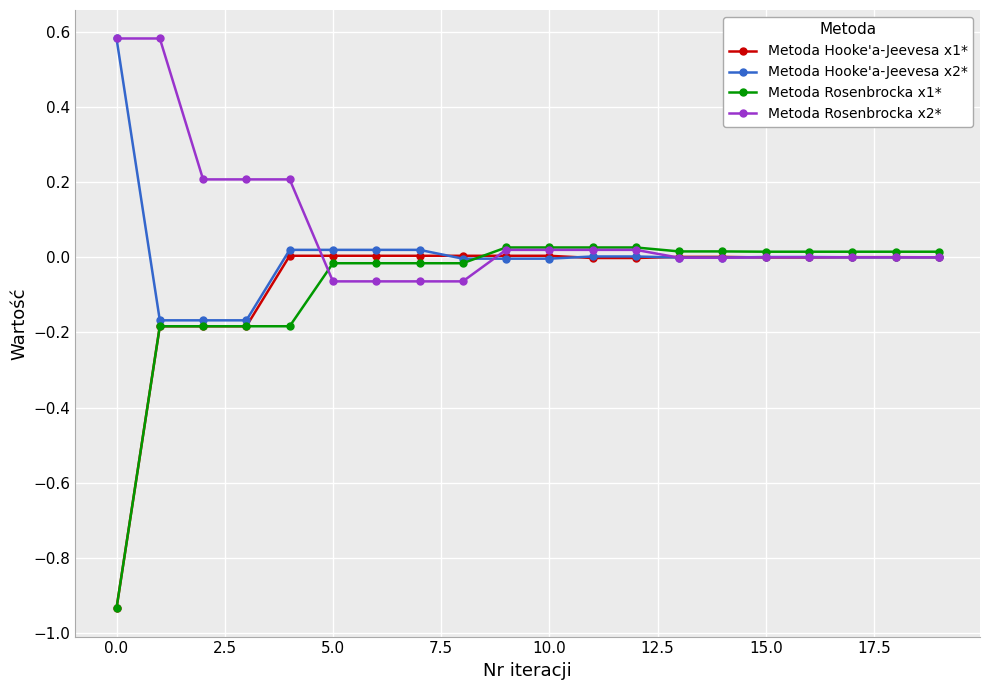

Which series has the widest spread of values?

Metoda Rosenbrocka x1*